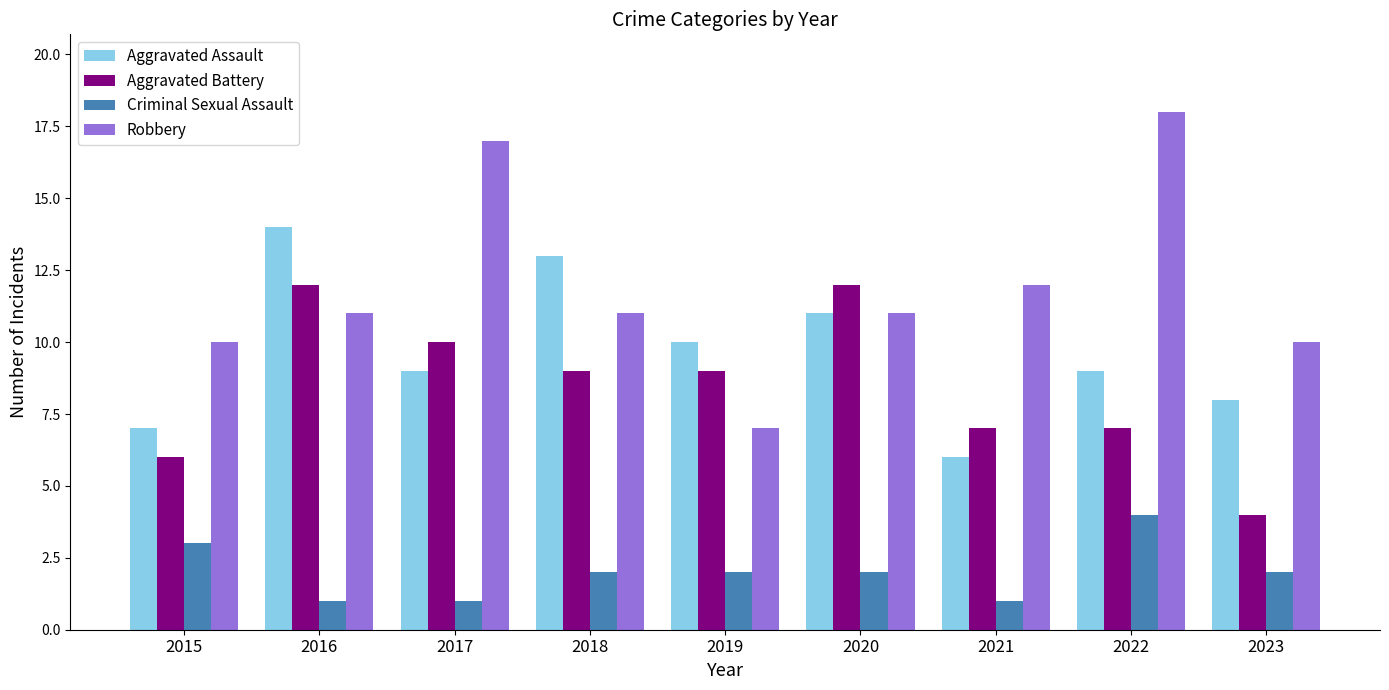

What is the total value across all series at 2015?

26